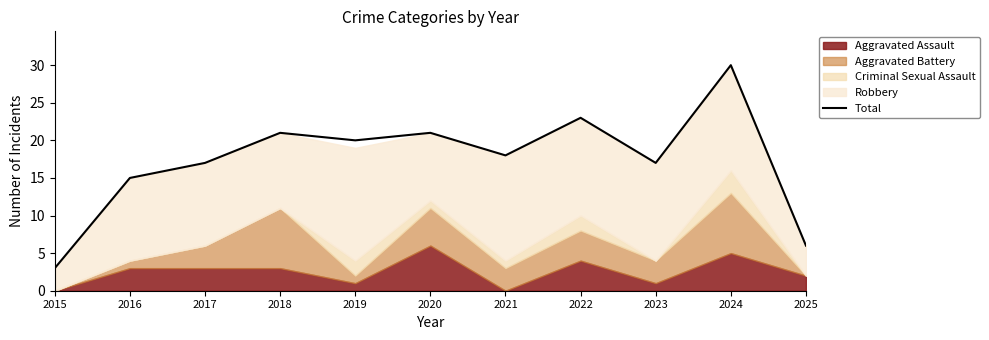

Approximately how many times larger is the value at 2024 compared to 2022?

1.3